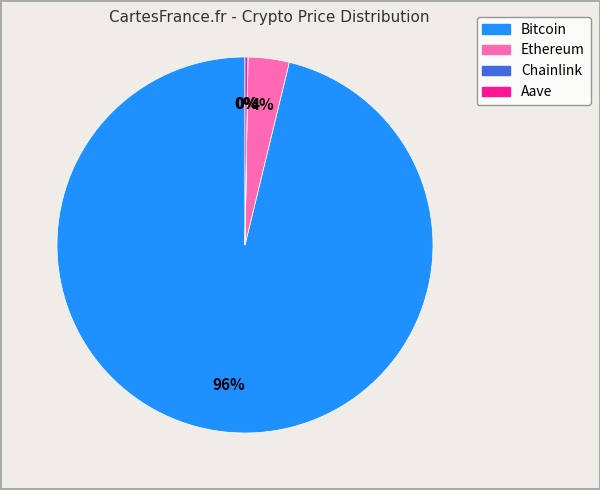

Is there any slice that represents more than half of the pie?

Yes